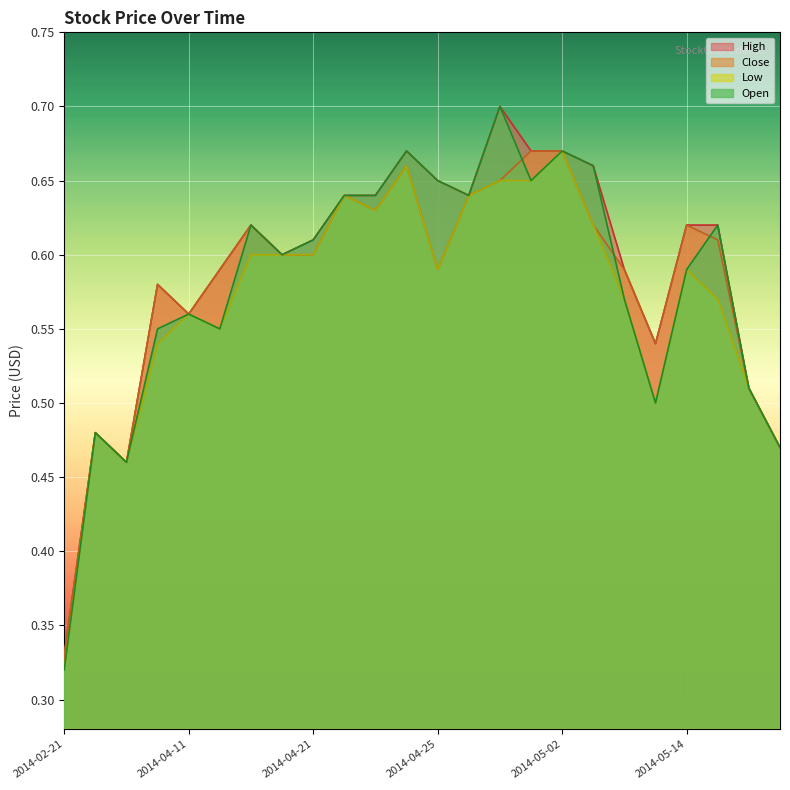

True or false: Close and High intersect in this chart.

False